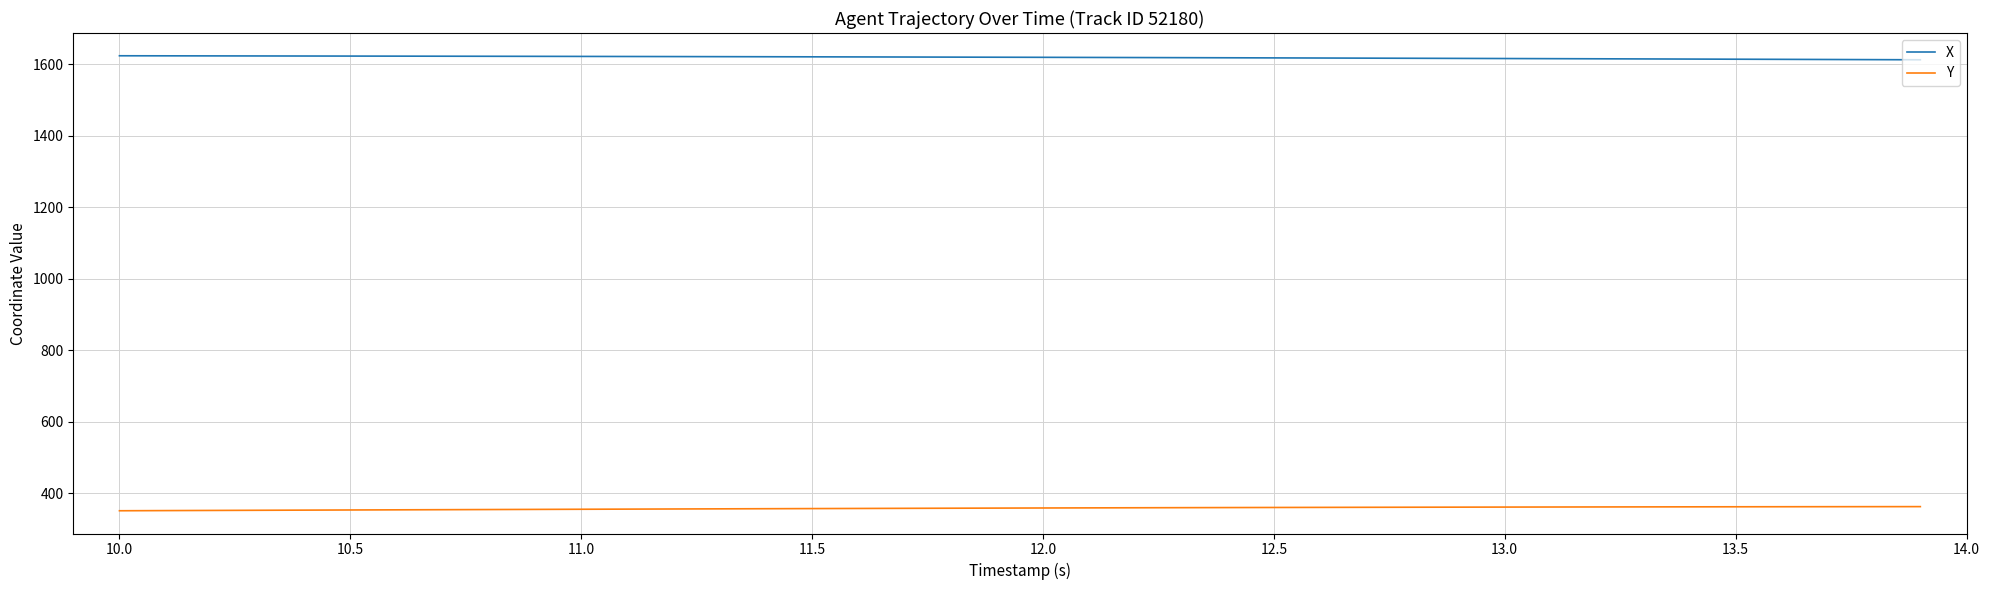

What is the maximum value for Y?

363.1